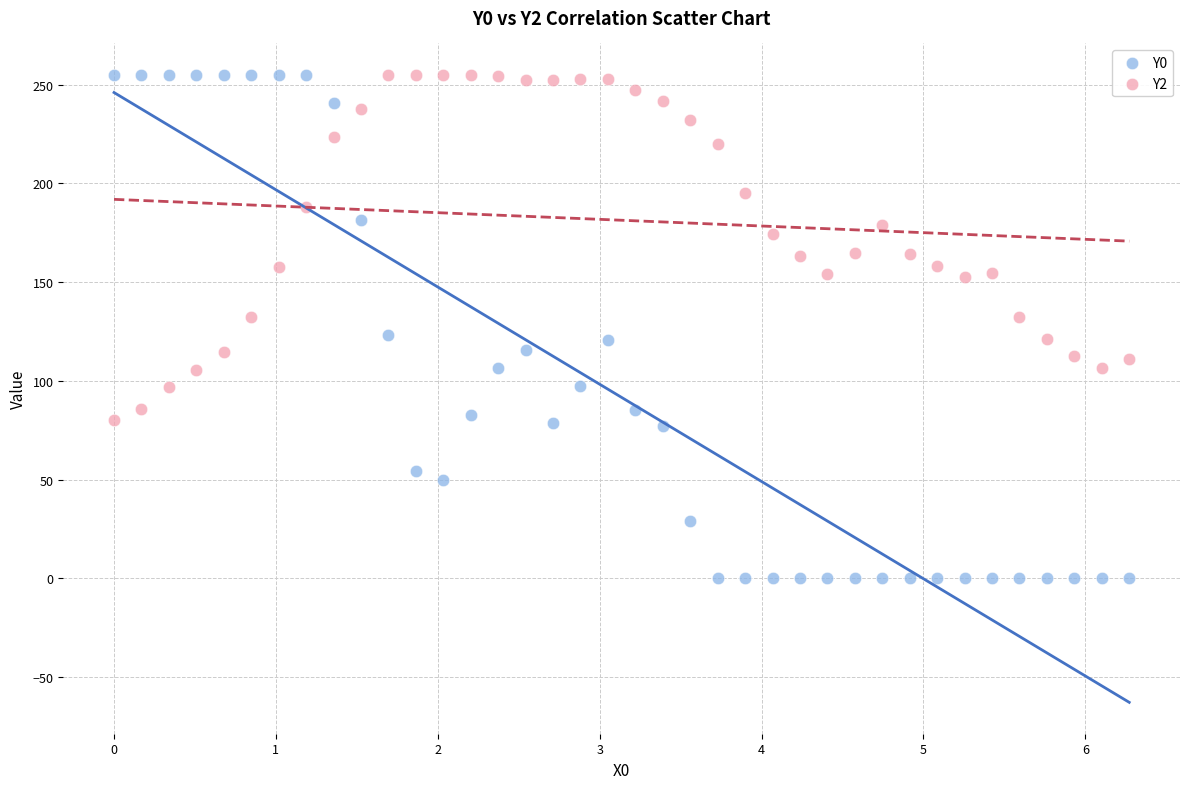

Which series reaches the minimum Y coordinate?

Y0